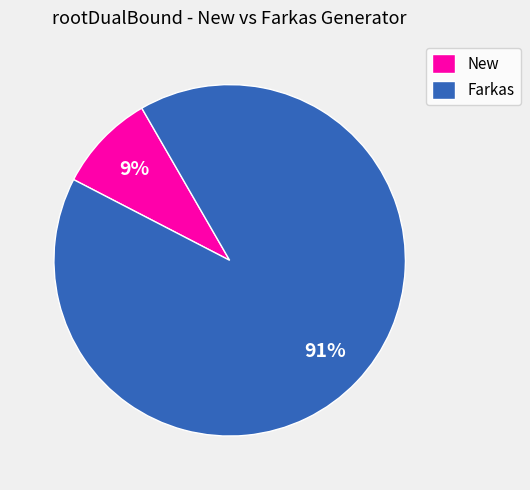

How many slices are in this pie chart?

2